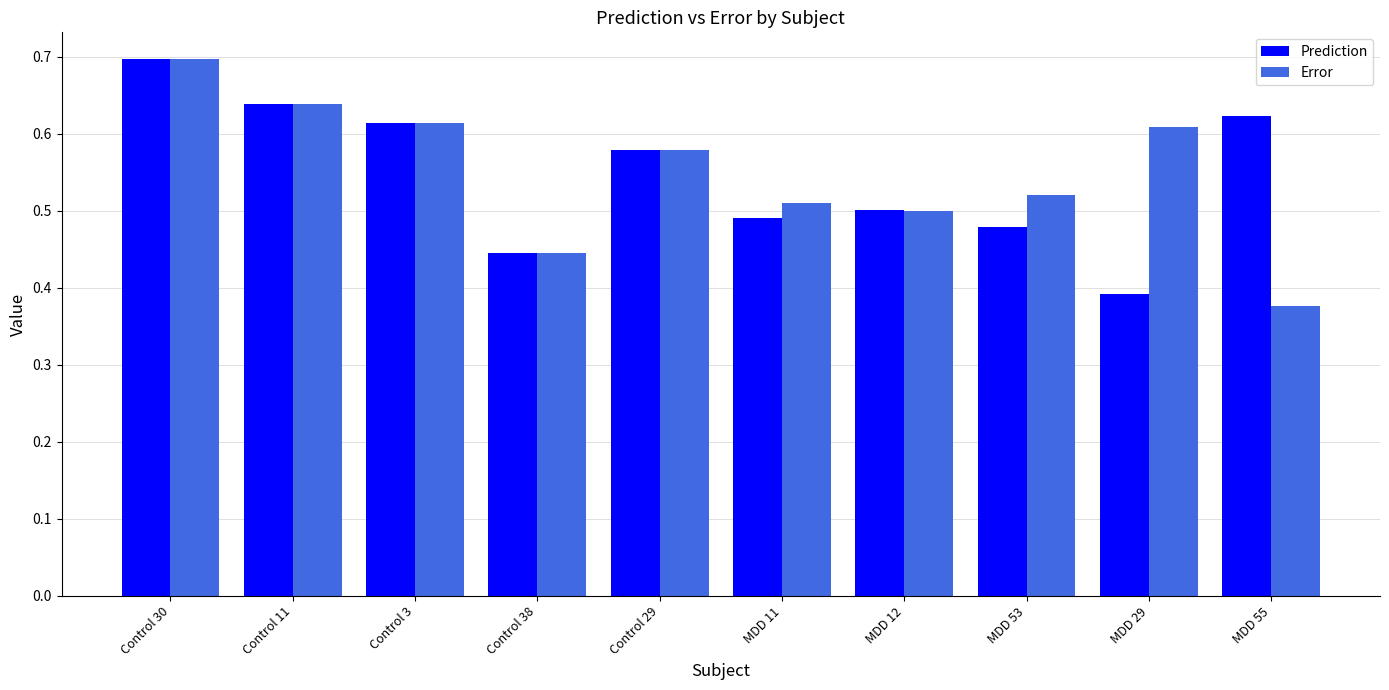

How many bars are there in total?

20